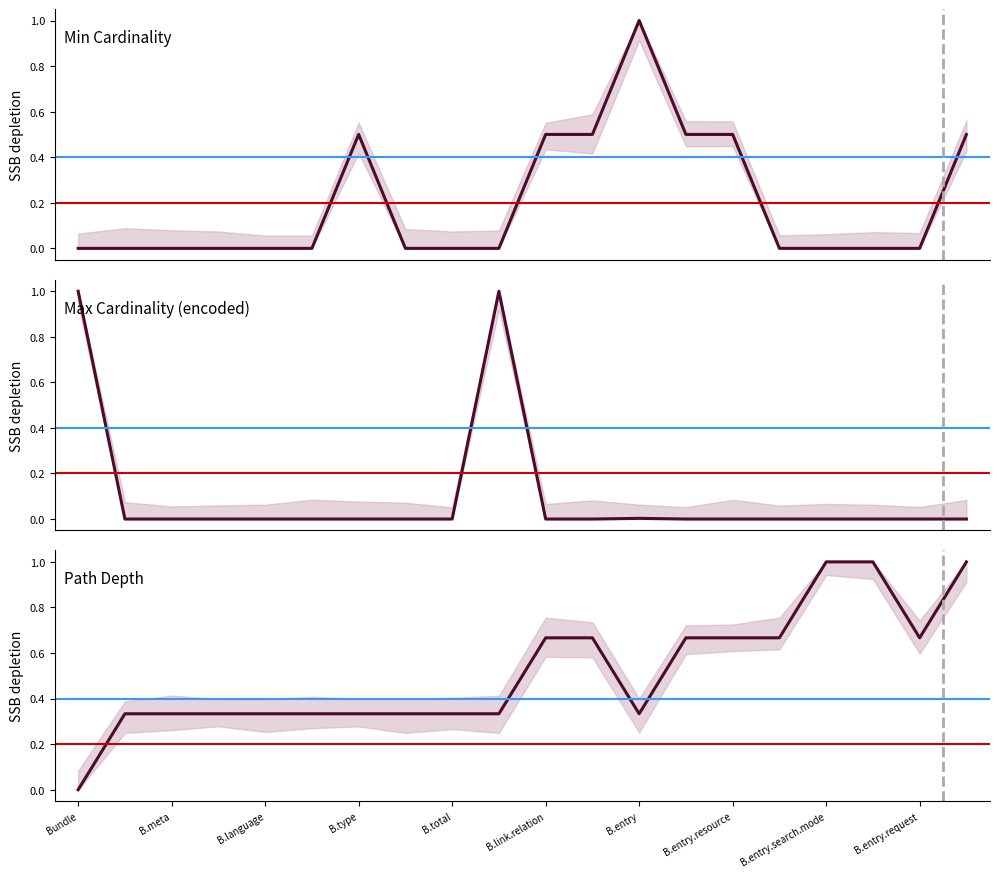

At how many categories does at least one series exceed 0?

20